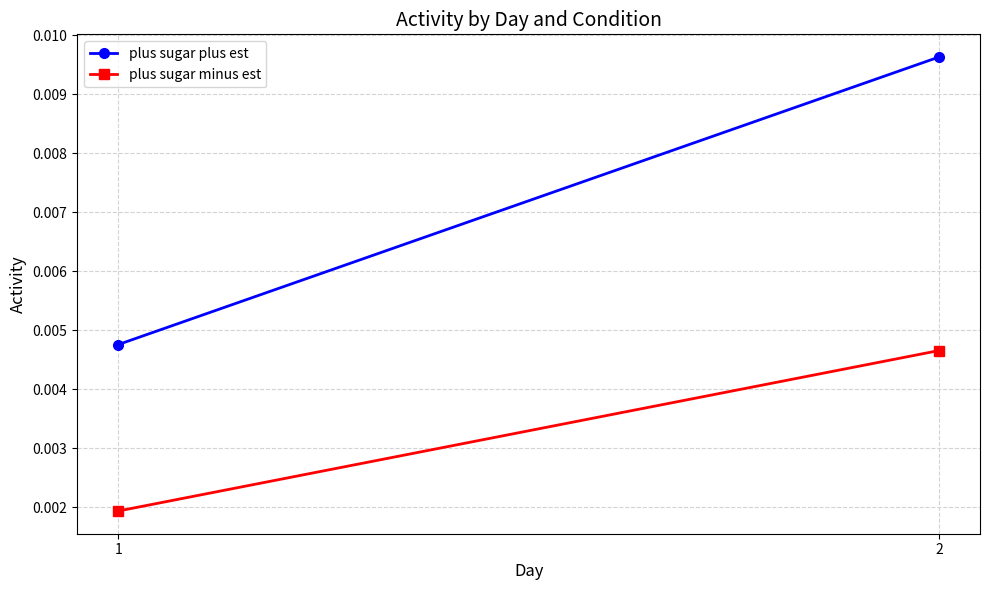

Is it true that plus sugar plus est equals 0.0 at 1?

True